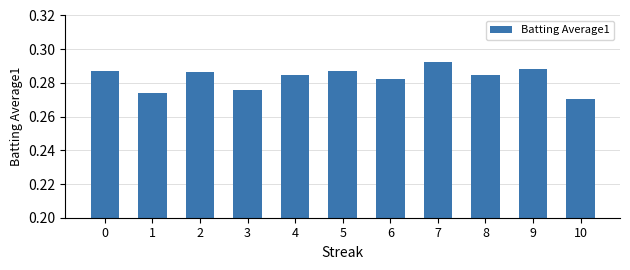

Which has a higher value, 5 or 6?

5